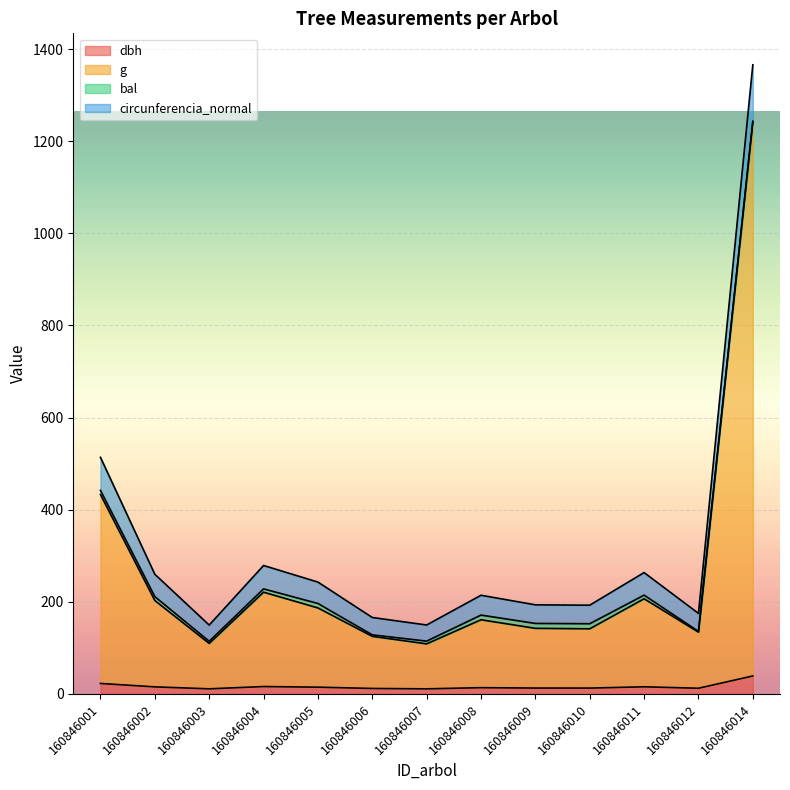

What is the difference between the dbh values at 160846008 and 160846006?

1.7